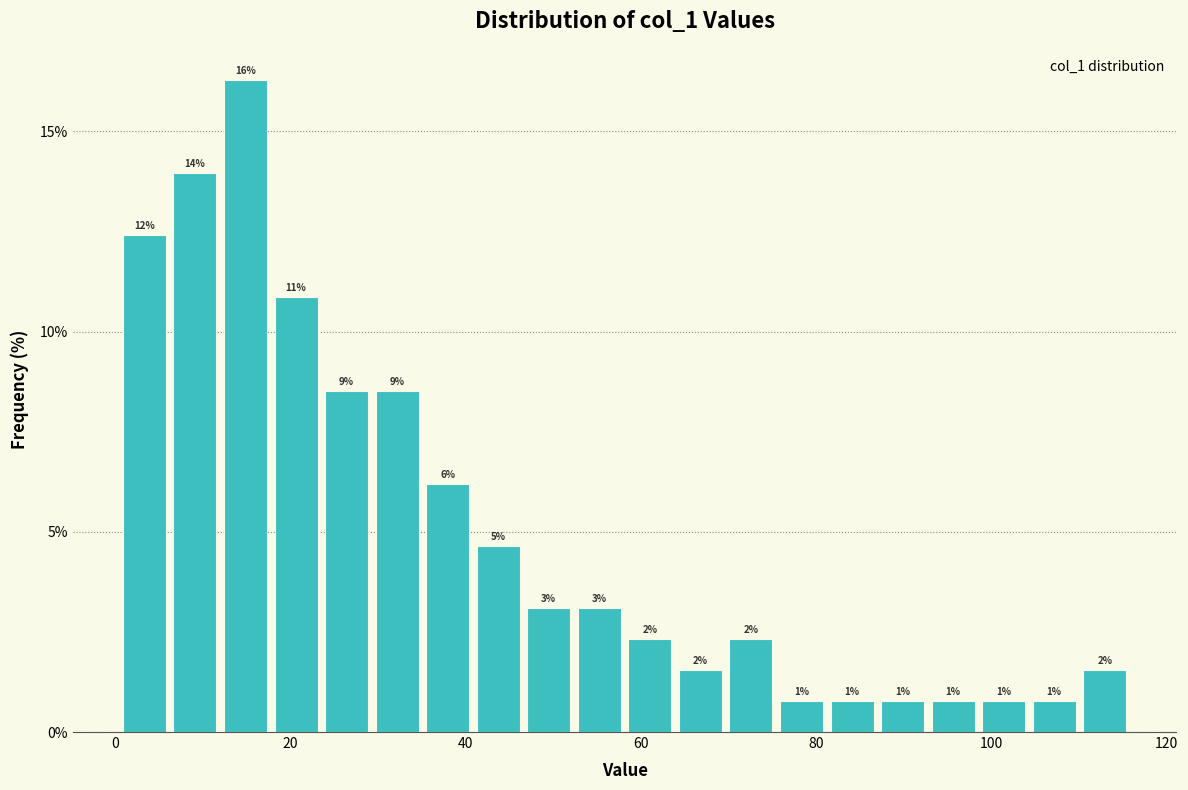

Read against the x-axis, roughly where is the centre of the tallest bar?

14